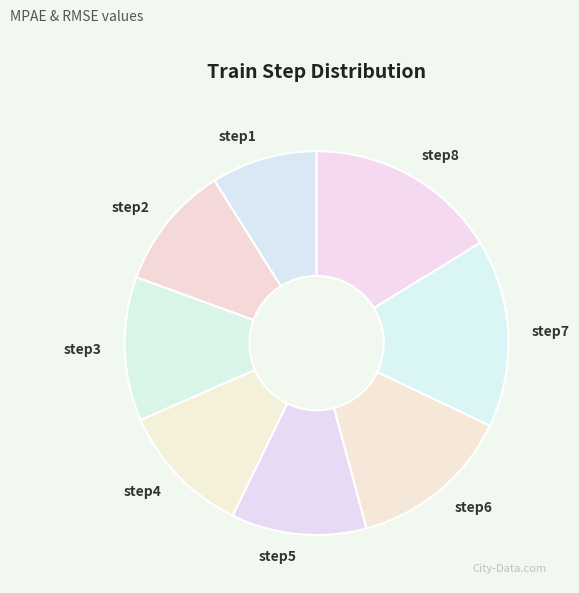

Is there any slice that represents more than half of the pie?

No